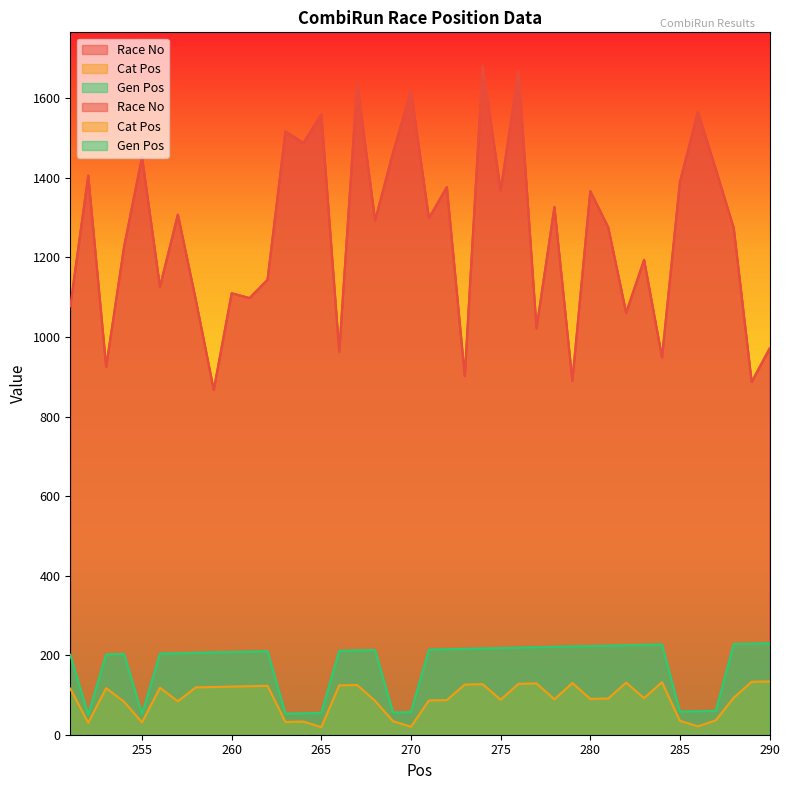

What is the difference between the Race No values at 276 and 286?

103